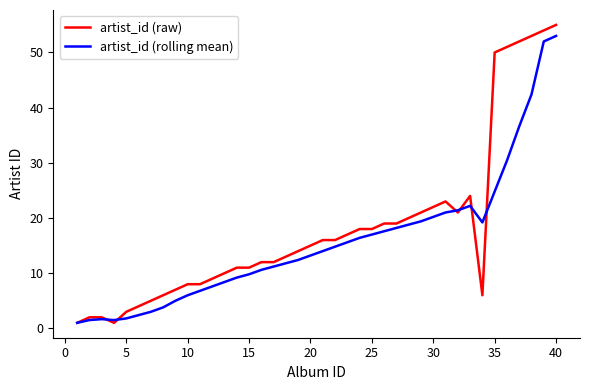

Which series has the largest total across all categories?

artist_id (raw)